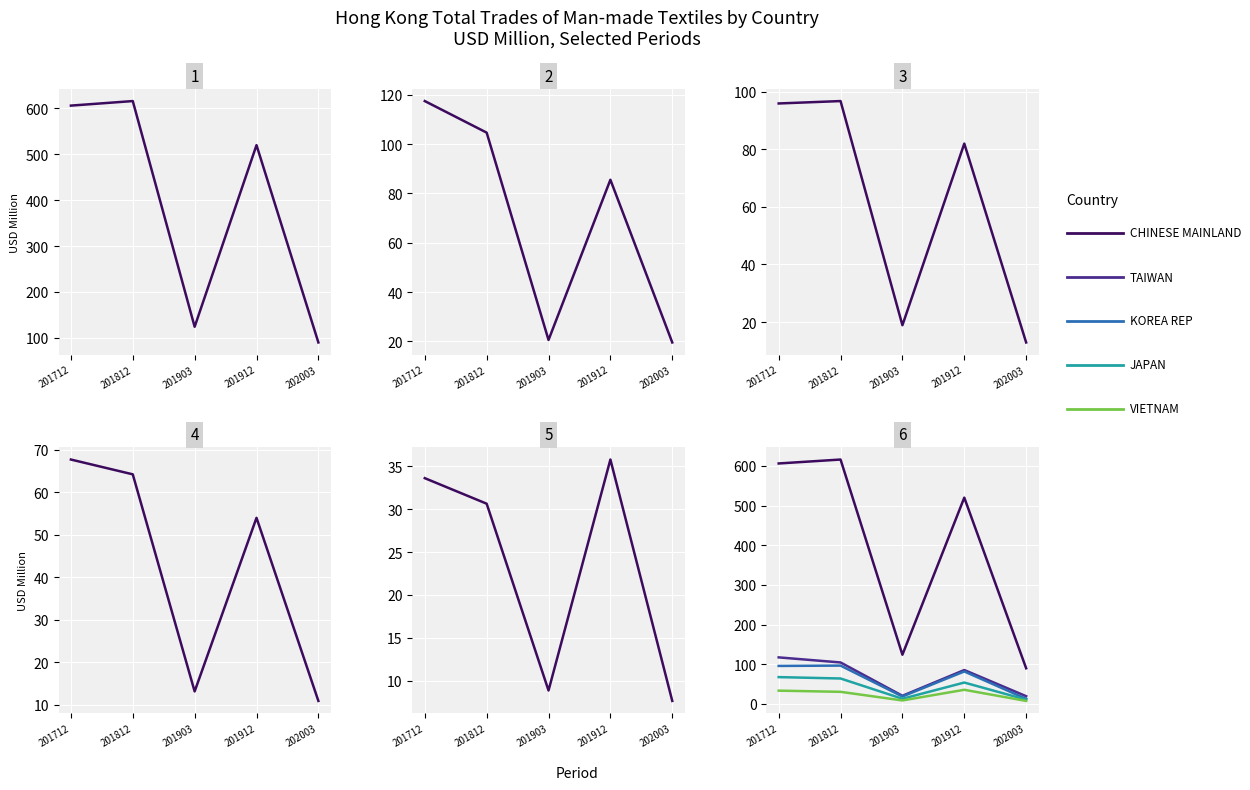

At which label is KOREA REP closest to 54?

201912